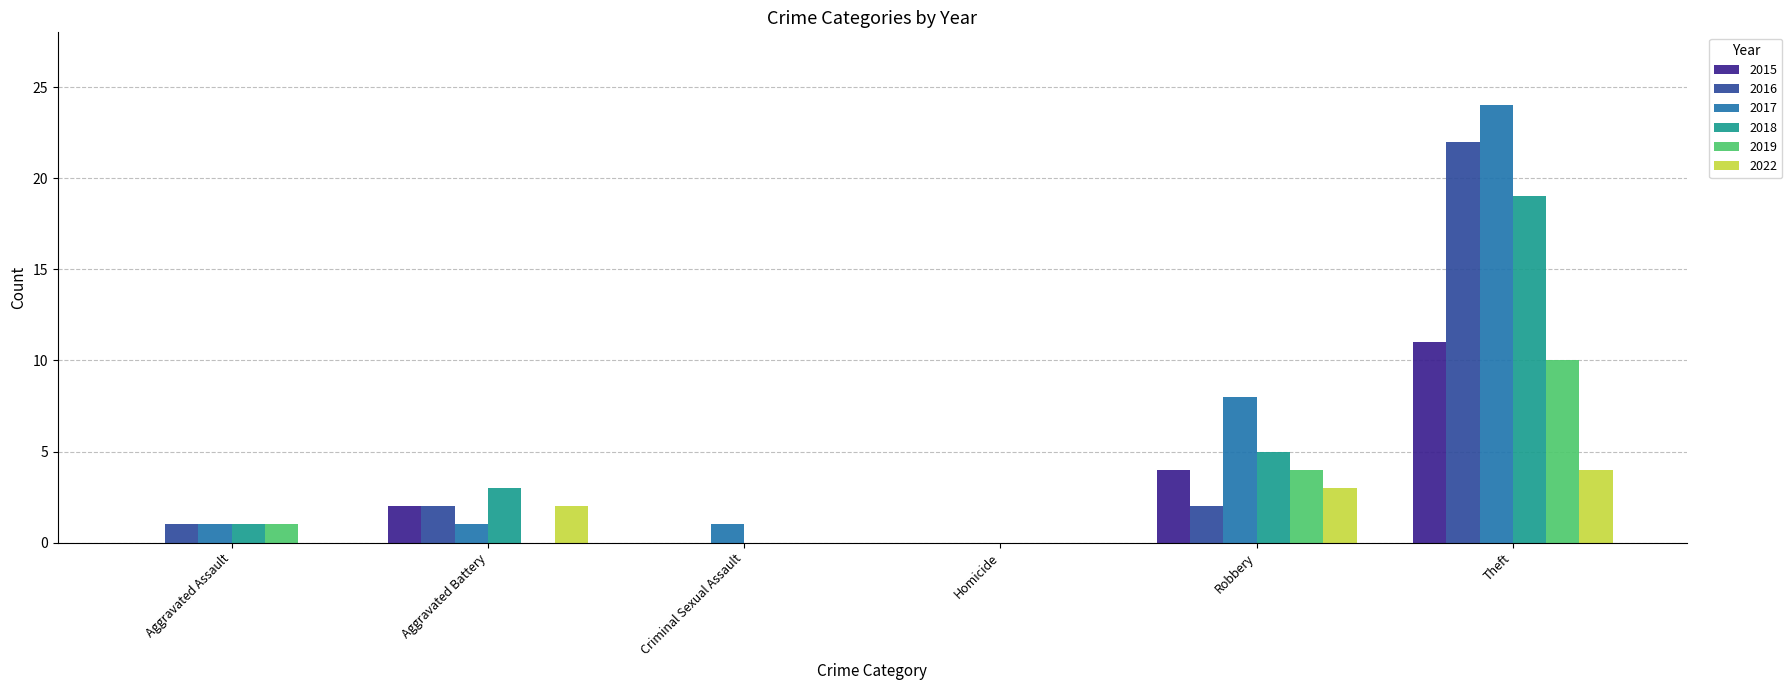

Count the number of data series in this chart.

6